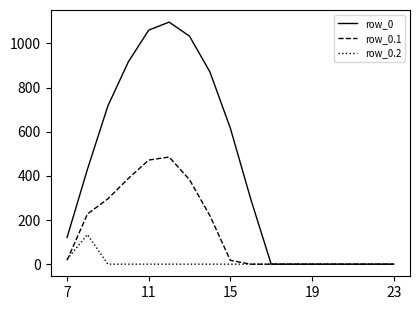

Which series has the largest range (max minus min)?

row_0